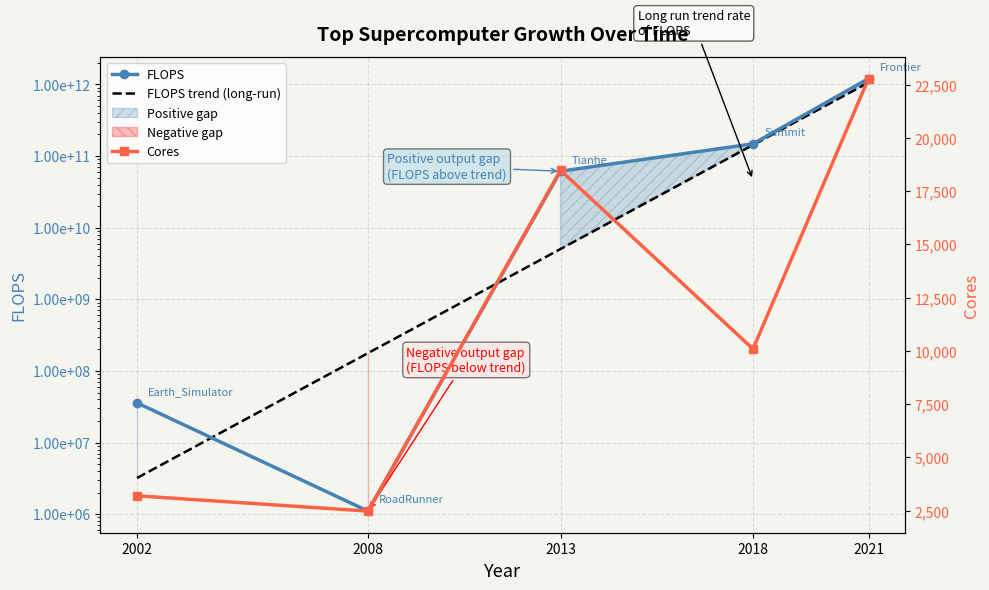

The FLOPS series shows 61440000000 at 2013. True or false?

True